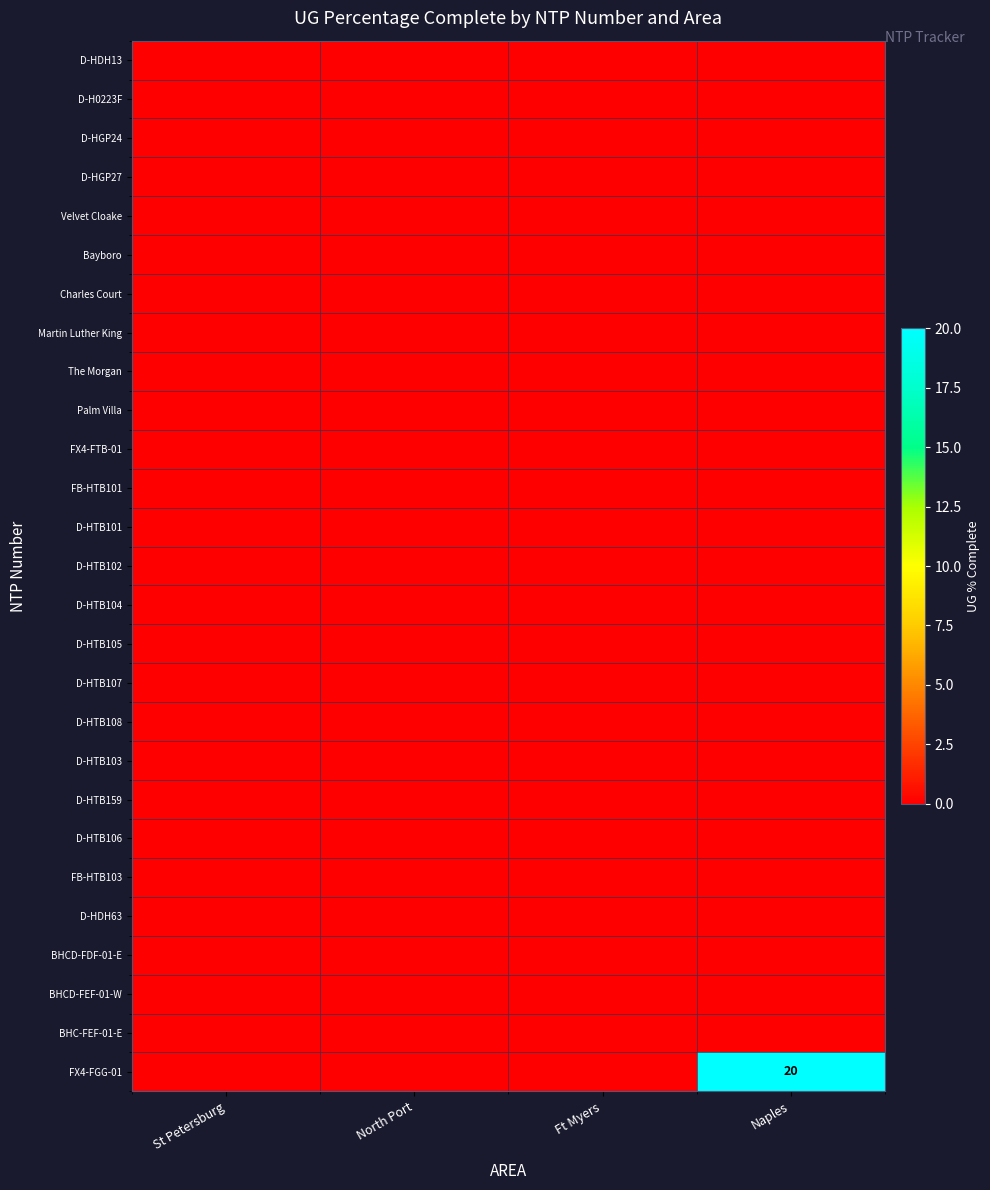

Which category has the lowest value in the D-HTB106 series?

St Petersburg